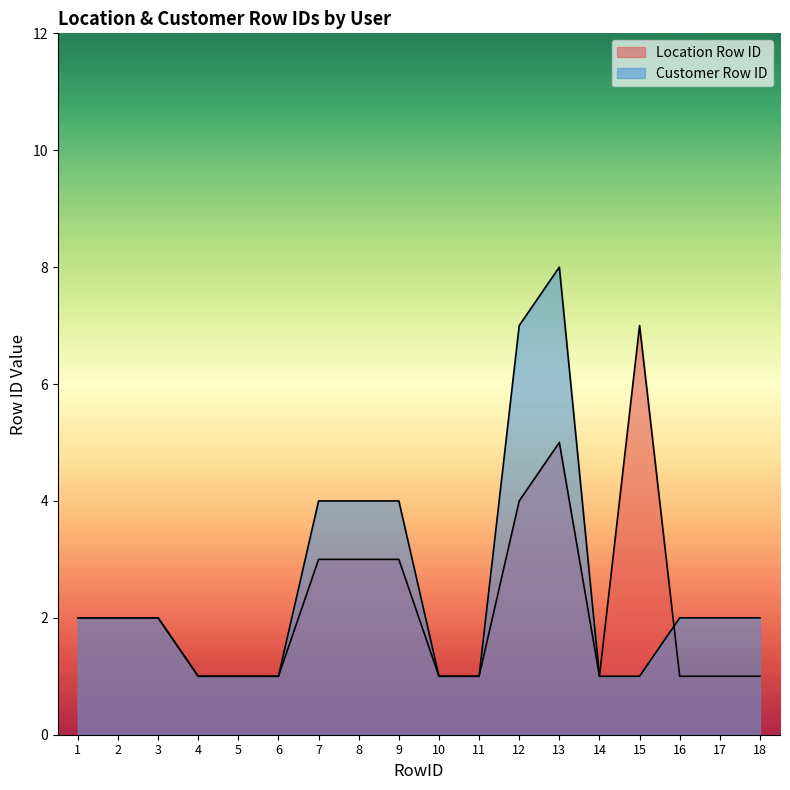

Rank the series by their maximum value, from highest to lowest.

Customer Row ID, Location Row ID